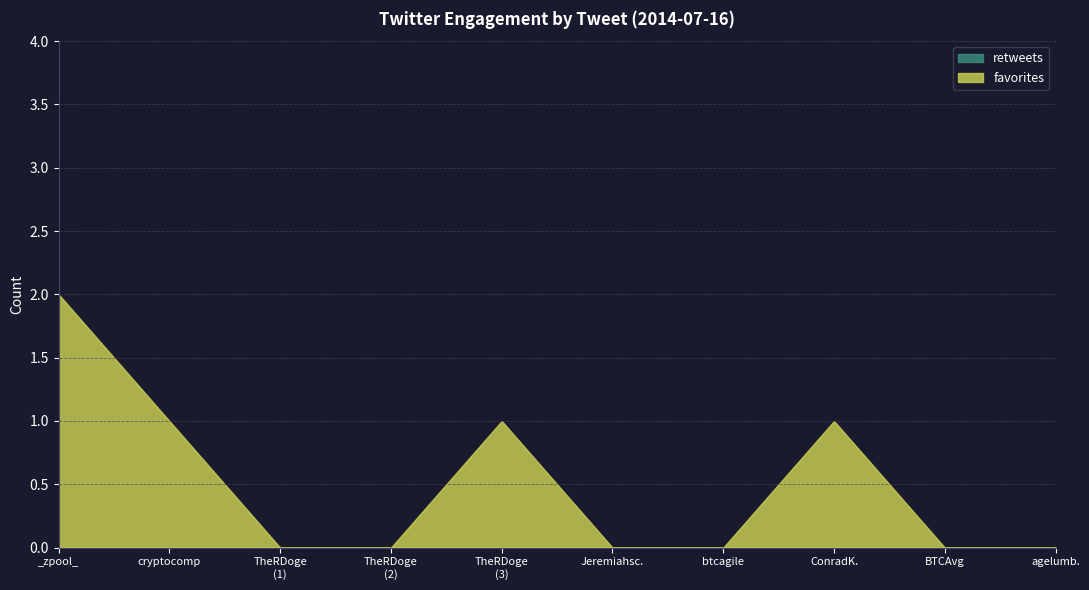

Rank the series by their average value, from highest to lowest.

favorites, retweets